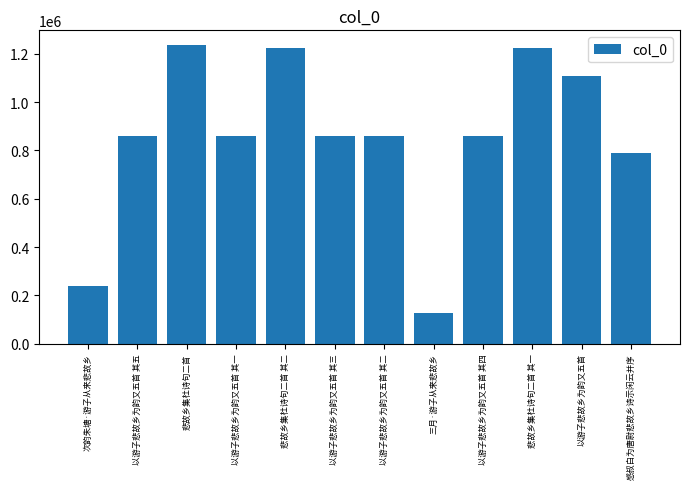

What position from the right is 三月·游子从来悲故乡?

5